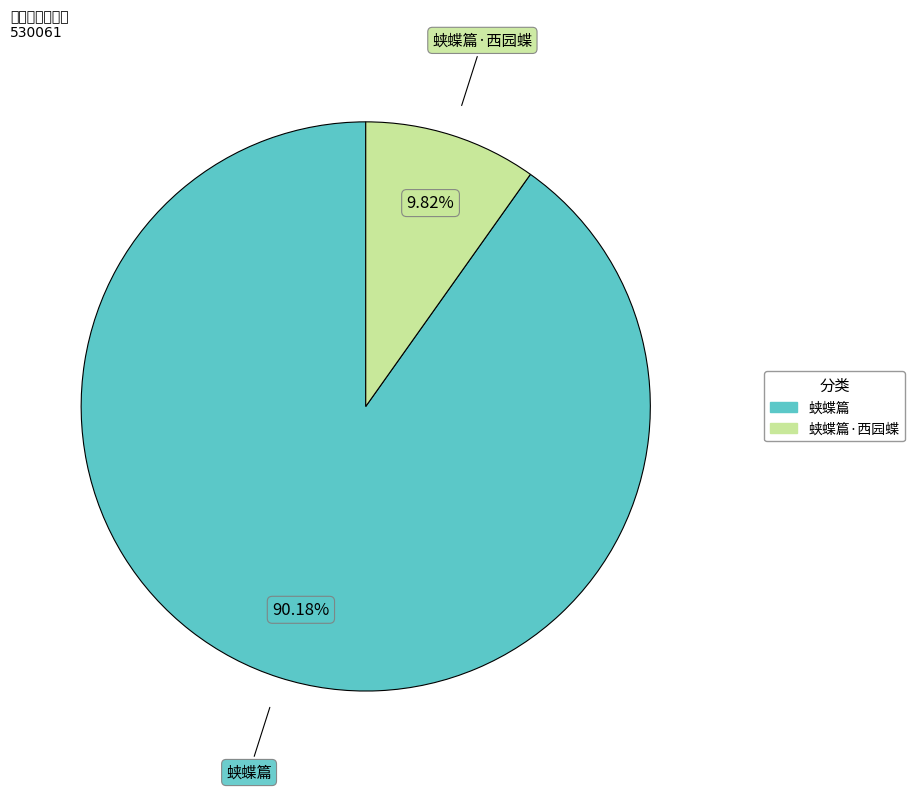

Does any single category account for the majority?

Yes